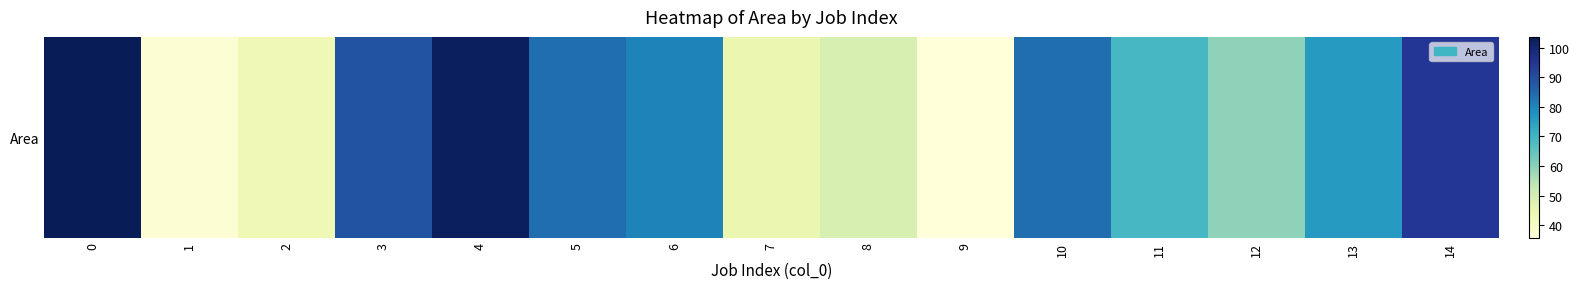

What is the average value?

70.1